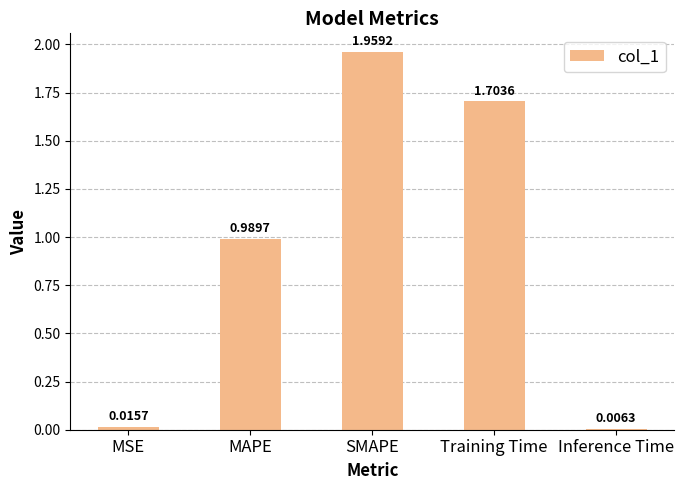

What is the sum of all values?

4.7